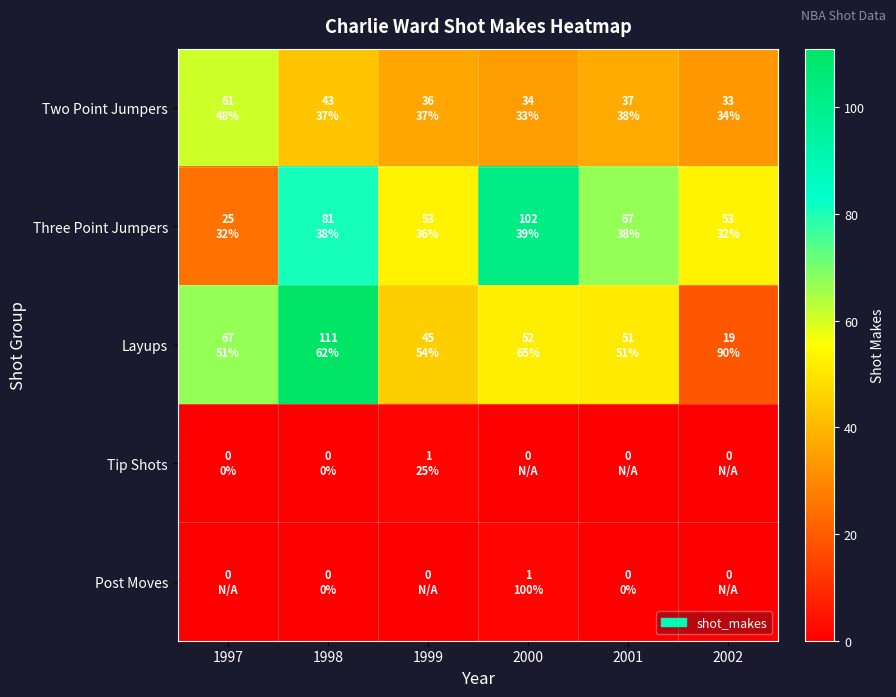

Which series changed the most between 1998 and 2000?

Layups